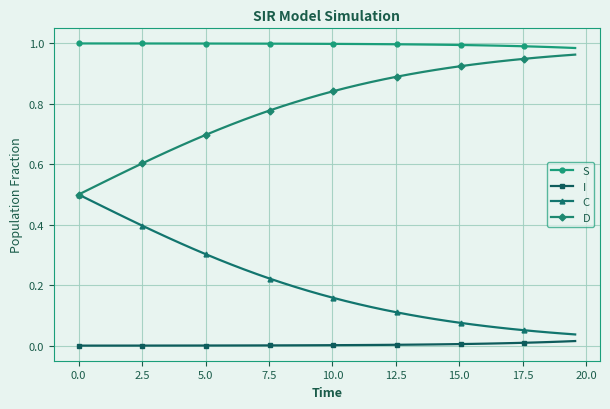

True or false: I and S cross at least once.

False